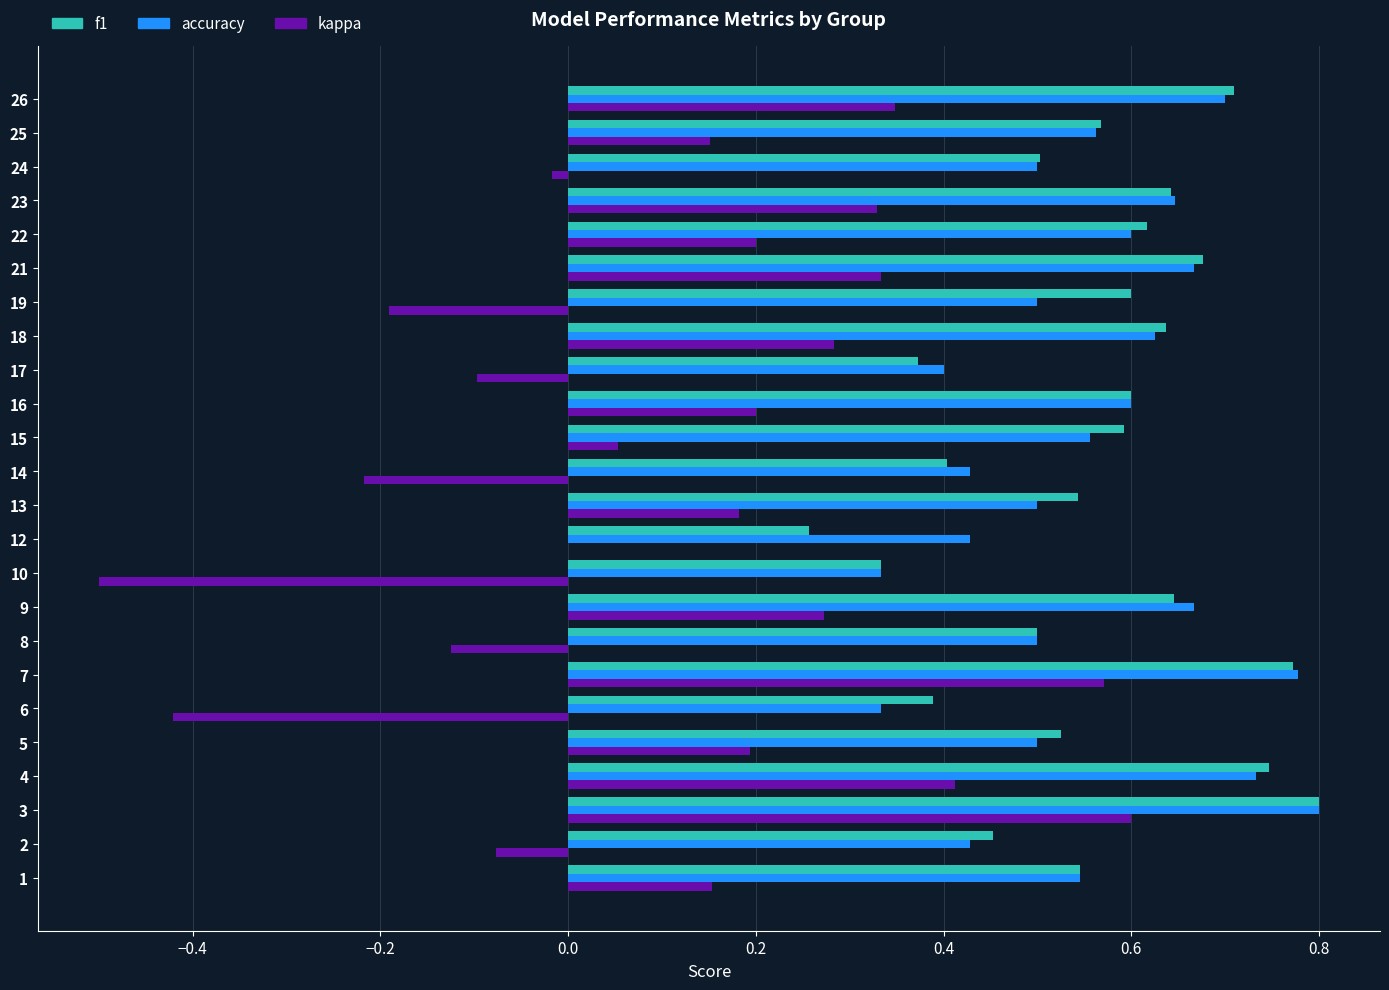

At which category is the sum across all series the highest?

3